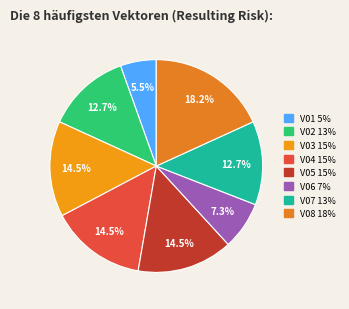

Does V04 account for over 50% of the chart?

No